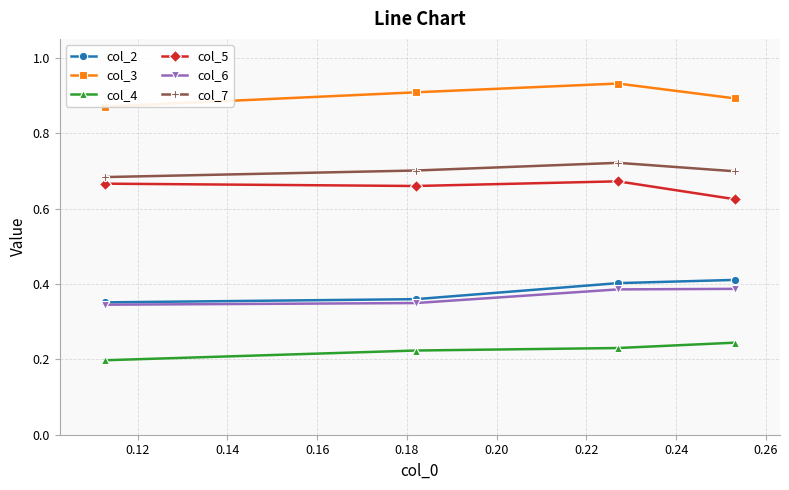

What are all the series names shown in the legend?

col_2, col_3, col_4, col_5, col_6, col_7